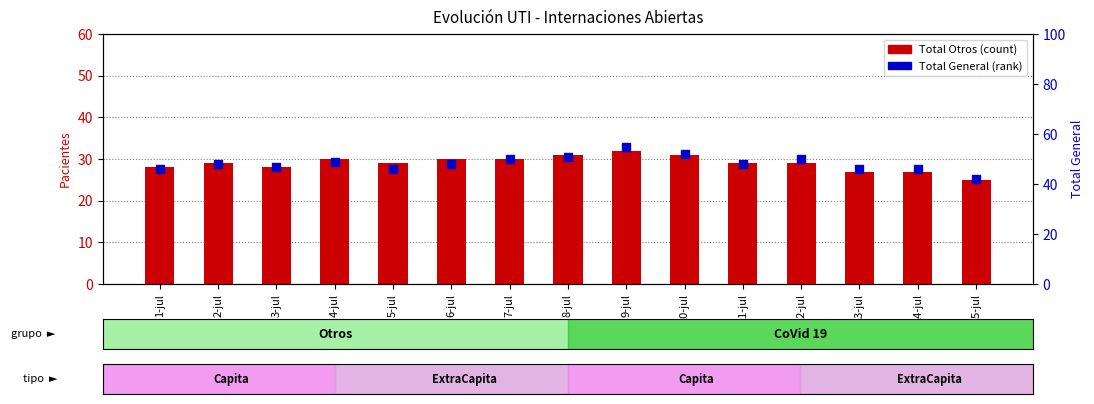

Which series has the largest total across all categories?

Total General (percentile rank)